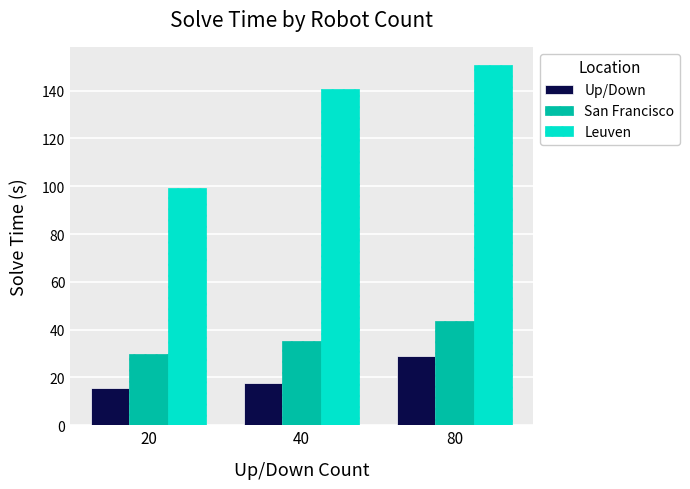

What is the difference between the highest and lowest values at 20?

83.6